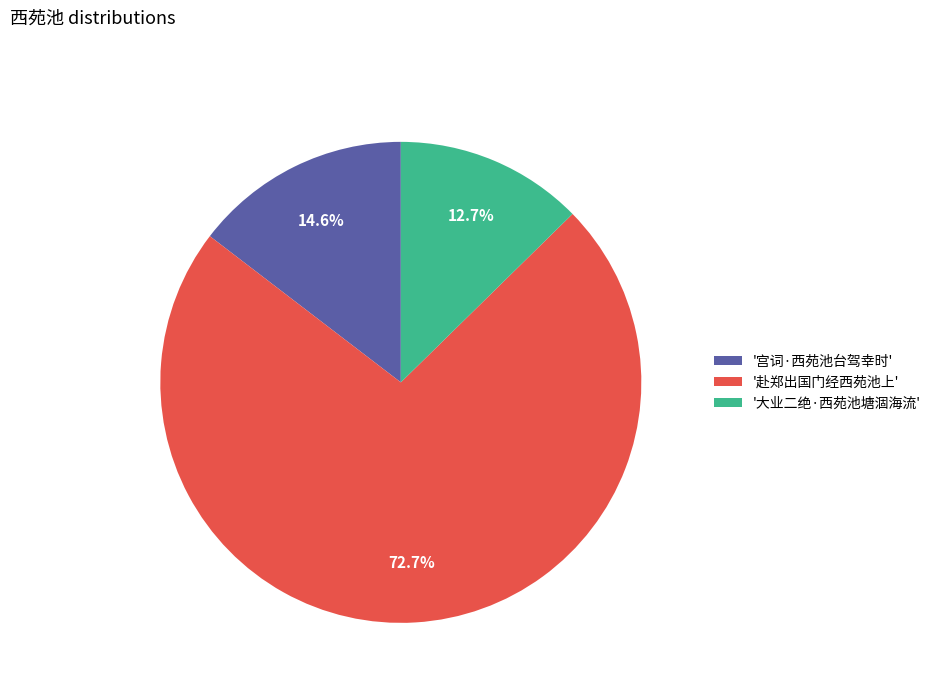

Which category has the biggest portion of the pie?

'赴郑出国门经西苑池上'